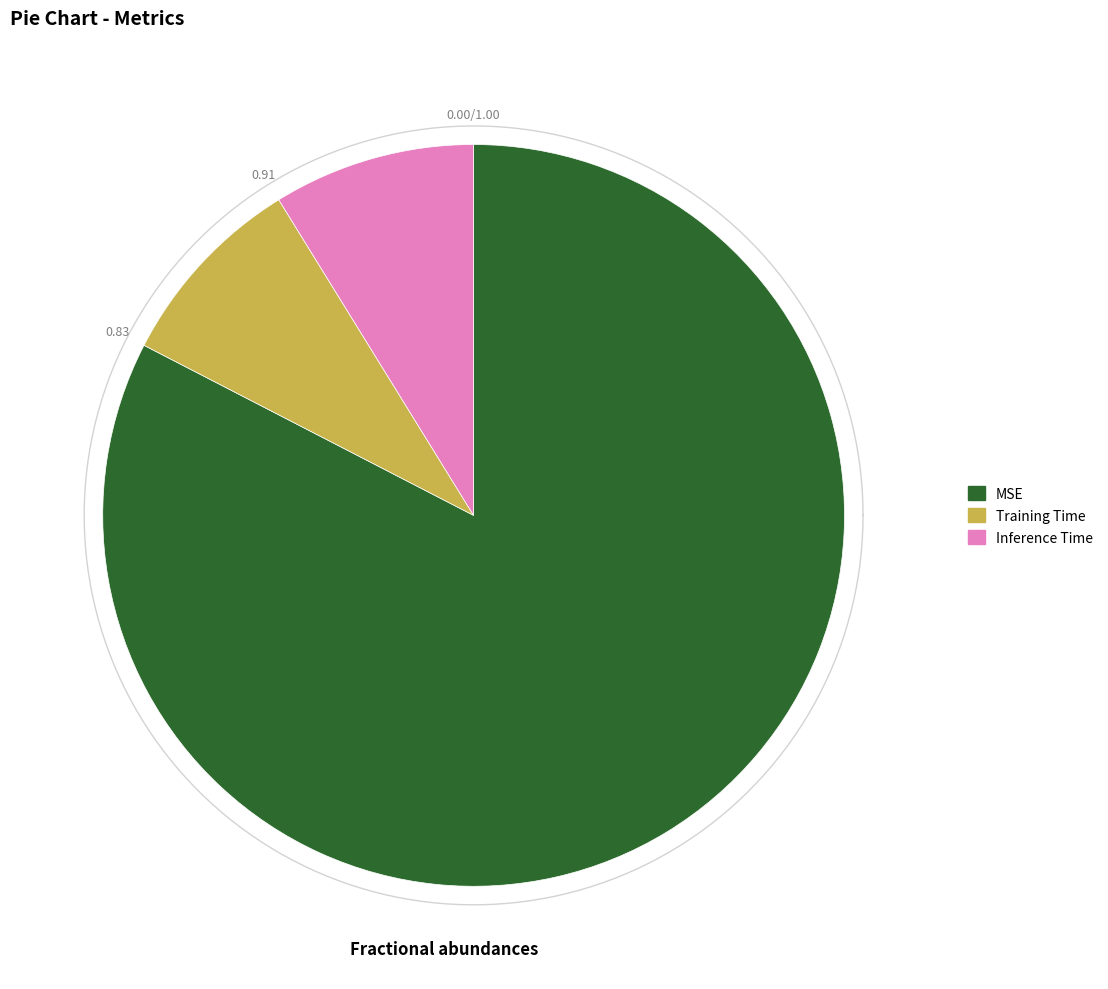

To the nearest percent, what is the combined percentage of MSE and Training Time?

91%